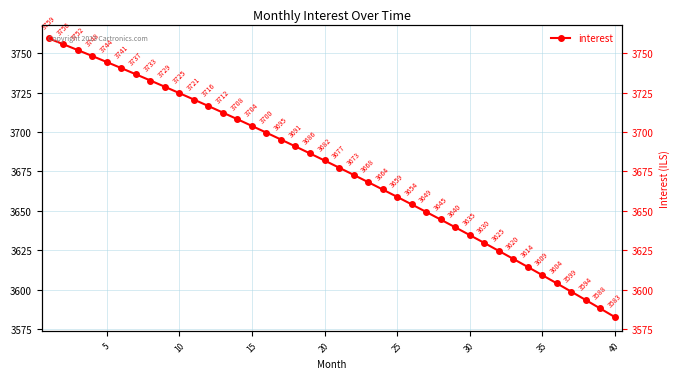

True or false: the data shows 820.8 at 20.

False